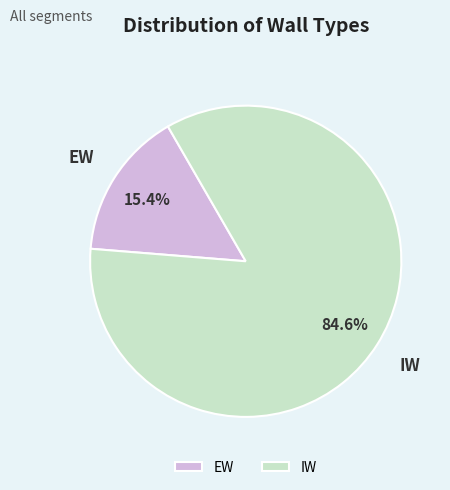

The EW slice represents 25% of the pie. True or false?

False